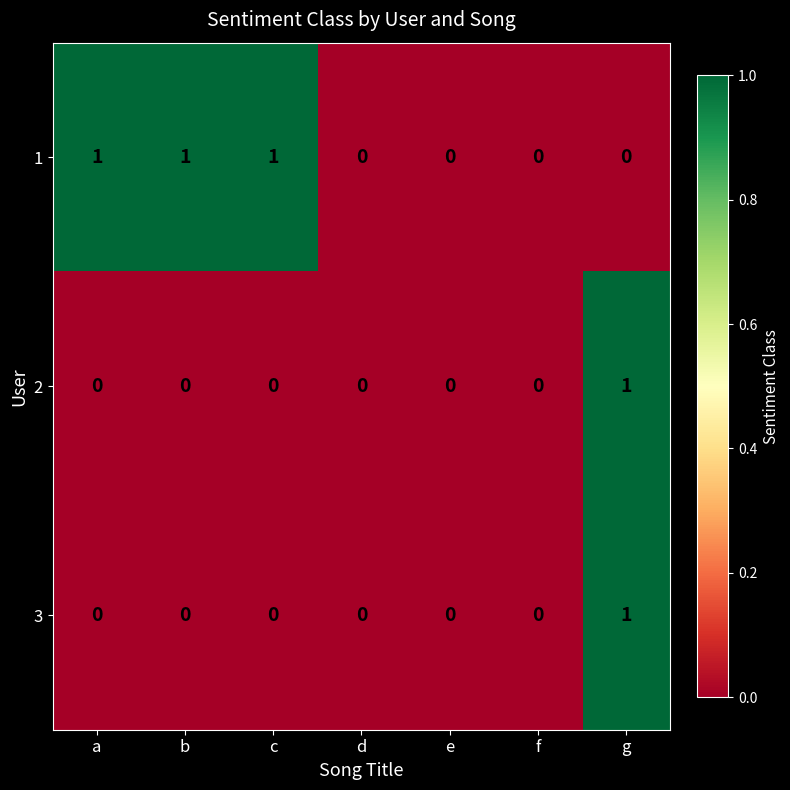

How many 1 values are between 0 and 1?

7